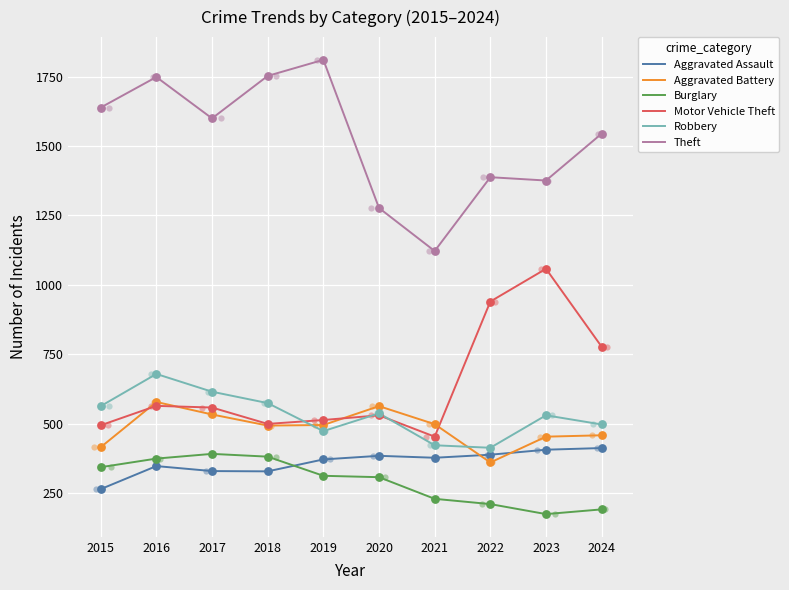

At how many categories does at least one series exceed 928?

10